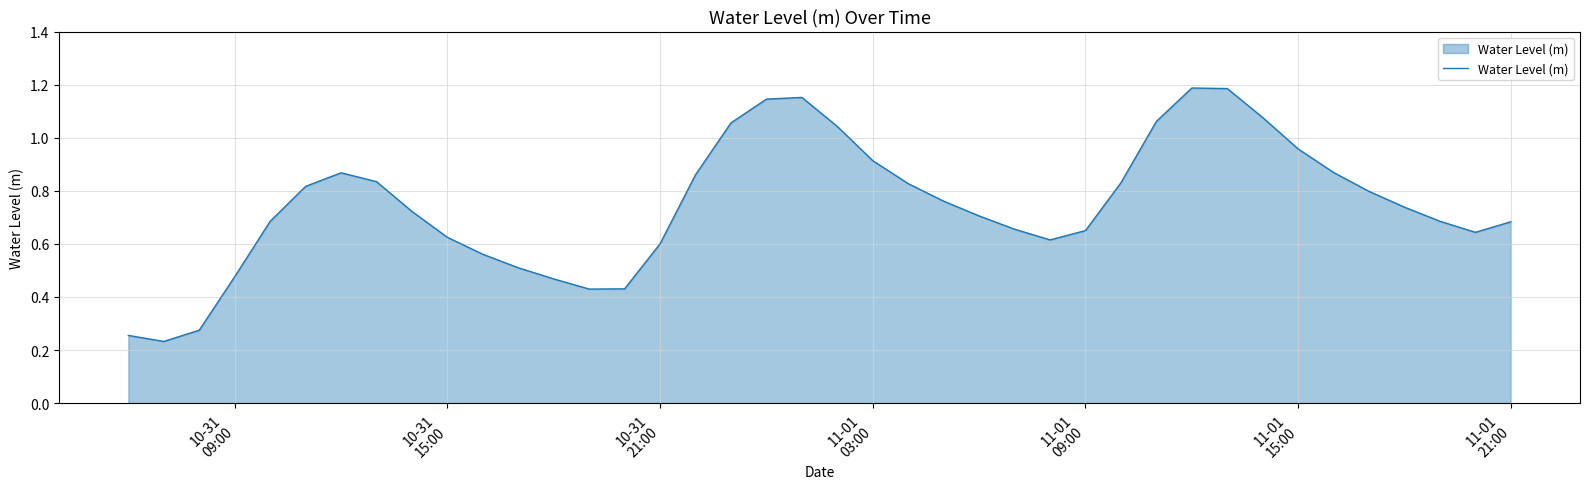

Is this an area chart (filled region under the line)?

Yes